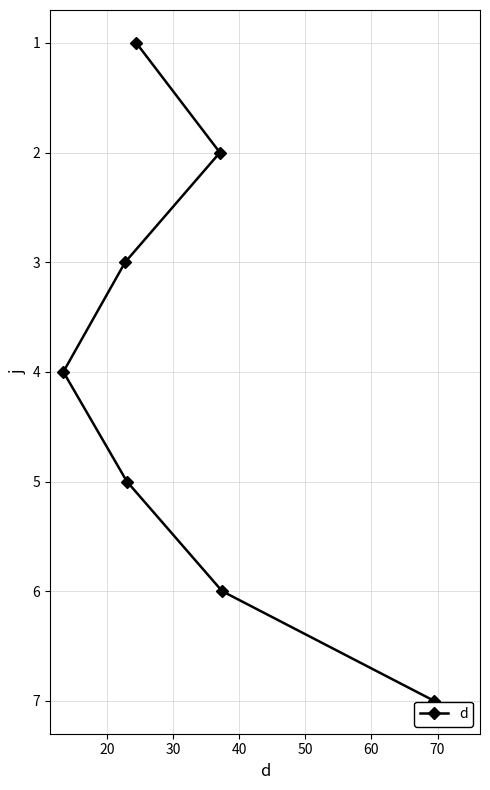

Reading left to right, what are all the values shown in this chart?

4	3	5	1	2	6	7